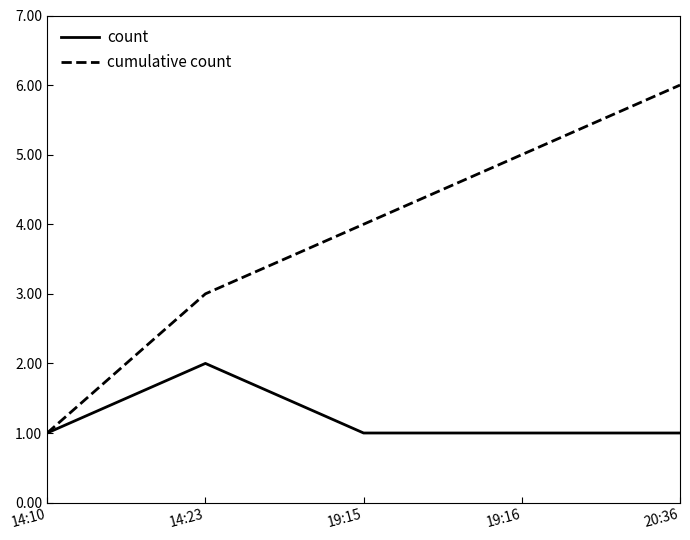

What position from the left is 14:10?

1